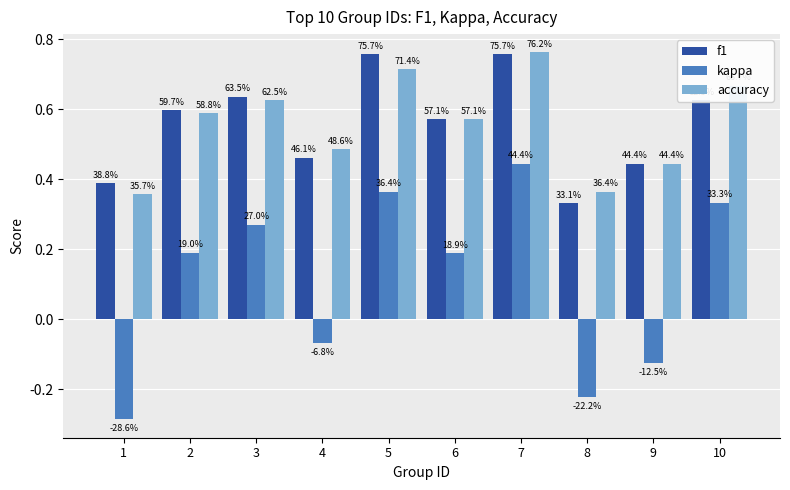

What are all the series names shown in the legend?

f1, kappa, accuracy